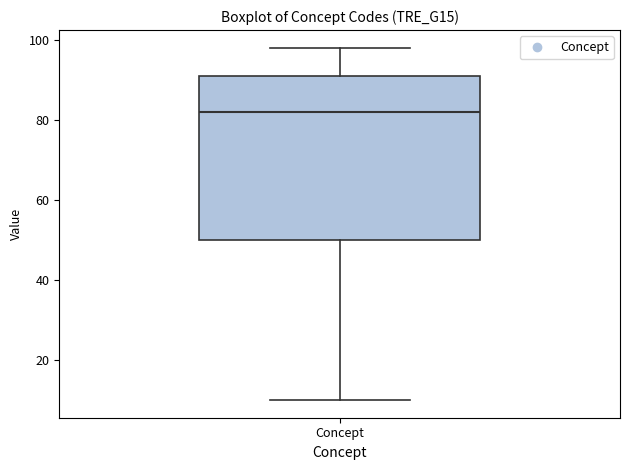

Transcribe this box plot: give where the median line is, the range the box spans, and where the two whiskers end, as read against the y-axis. The values are not printed on the chart, so give them approximately, as read against the axis.

median 82, box 50 to 92, whiskers 10 to 98